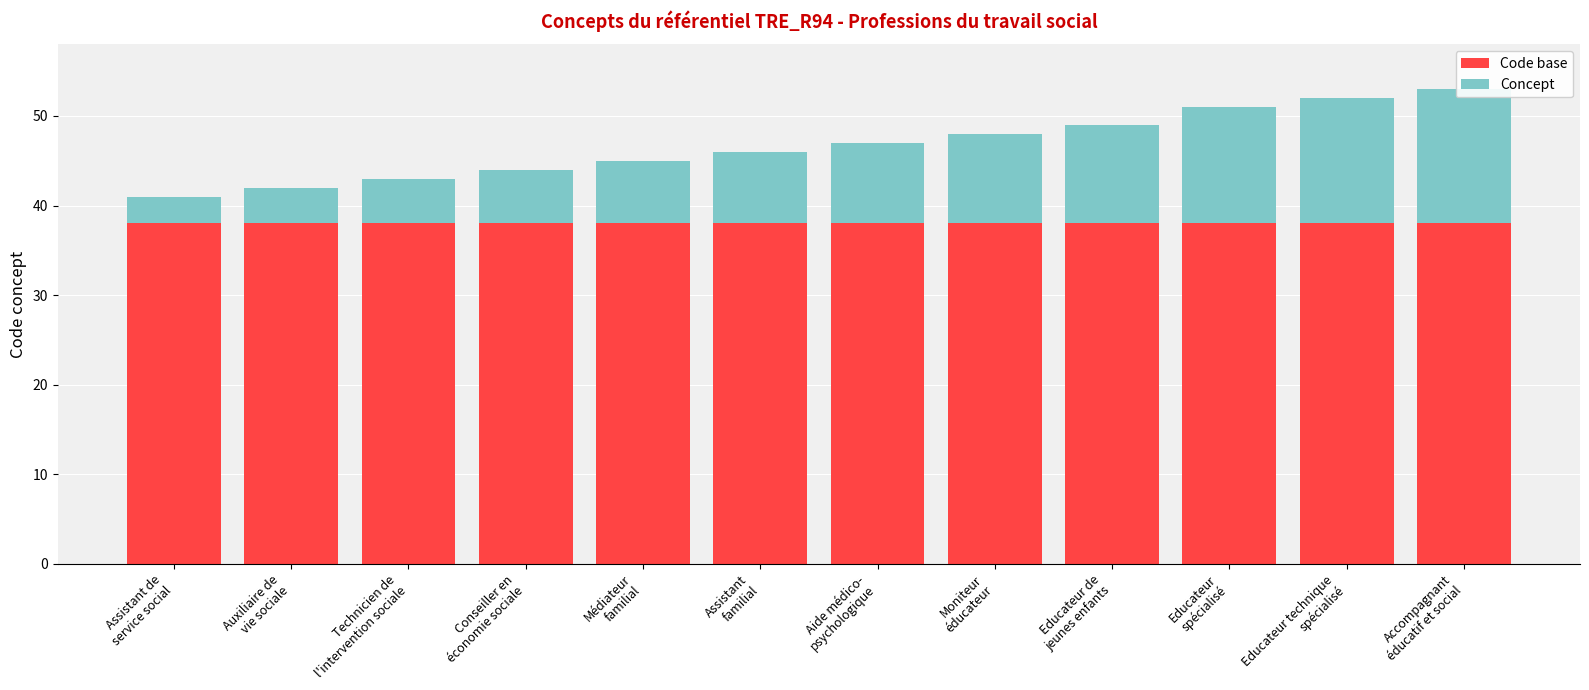

Which series has the largest range (max minus min)?

Concept